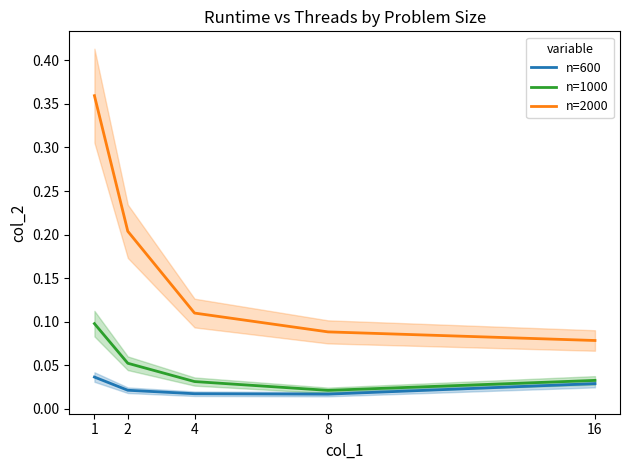

At which label is n=600 closest to 0?

8